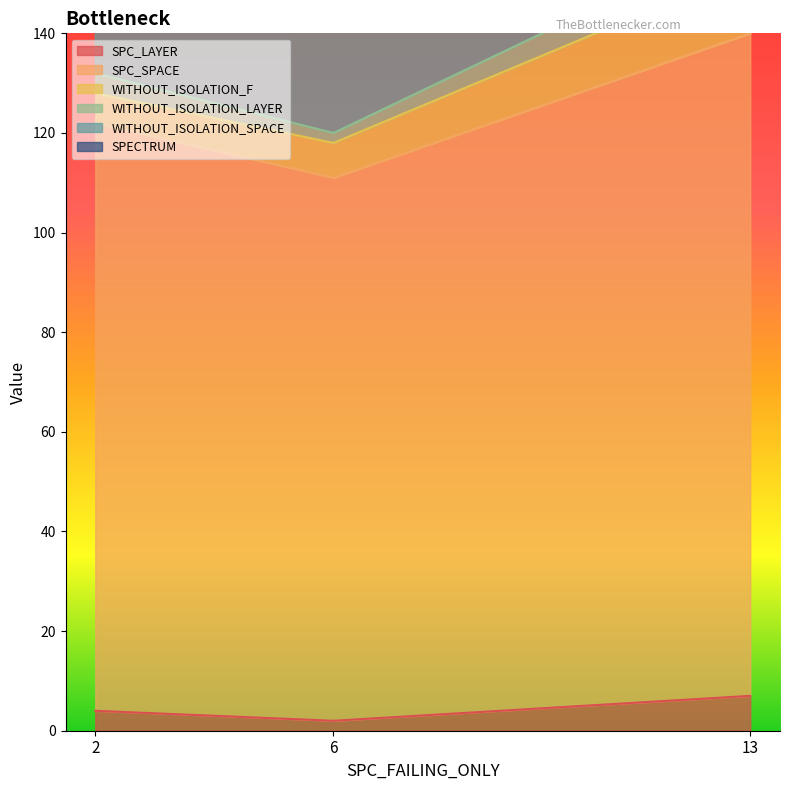

What value does the SPC_LAYER series have at 6?

2